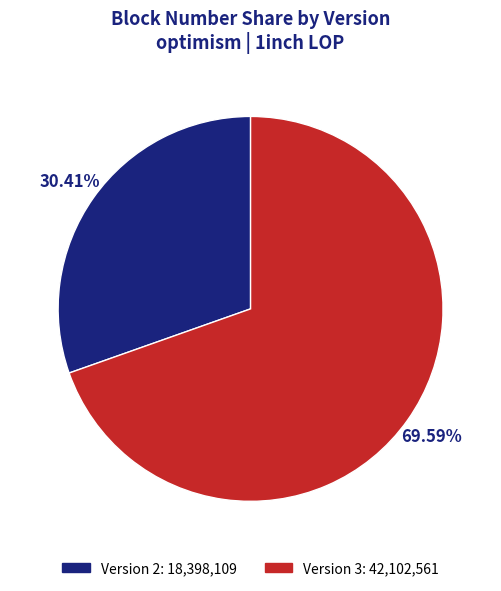

What is the smallest slice in the pie chart?

Version 2: 18,398,109